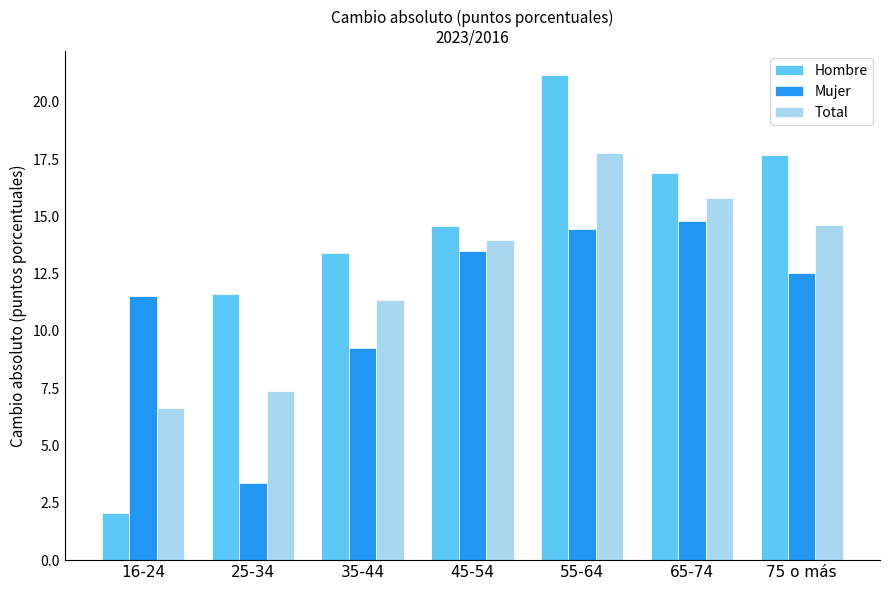

List the series in order of their peak value, highest first.

Hombre, Total, Mujer